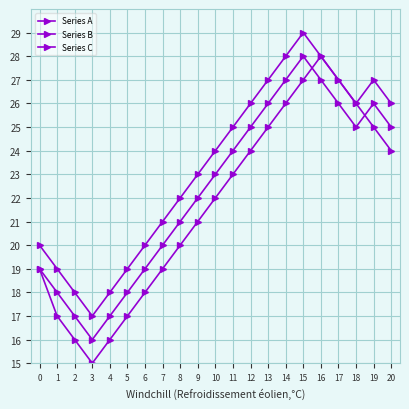

Reading left to right, transcribe all the data shown in this chart.

Series A: 19	18	17	16	17	18	19	20	21	22	23	24	25	26	27	28	27	26	25	26	25
Series B: 20	19	18	17	18	19	20	21	22	23	24	25	26	27	28	29	28	27	26	27	26
Series C: 19	17	16	15	16	17	18	19	20	21	22	23	24	25	26	27	28	27	26	25	24